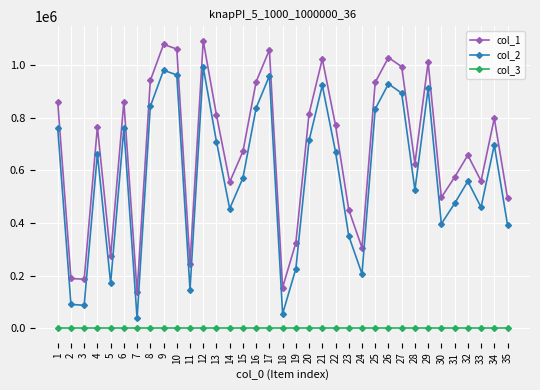

What is the spread (max minus min) of values at 33?

559442